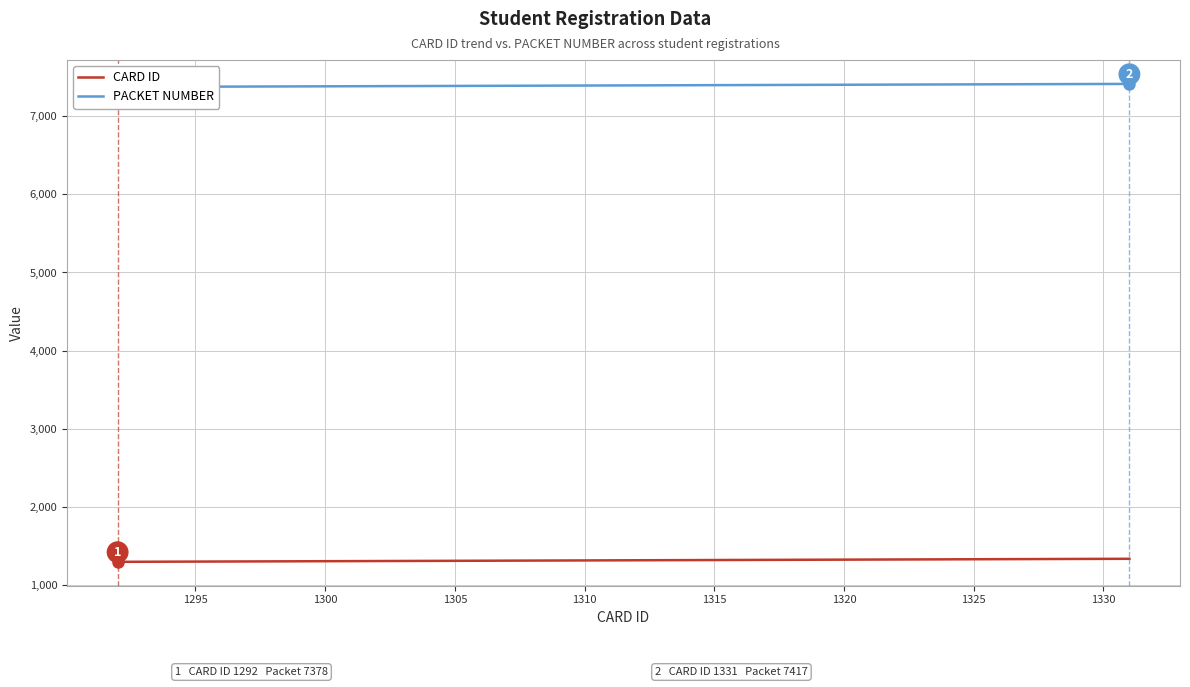

True or false: CARD ID has a value of 1295 at 1295.

True